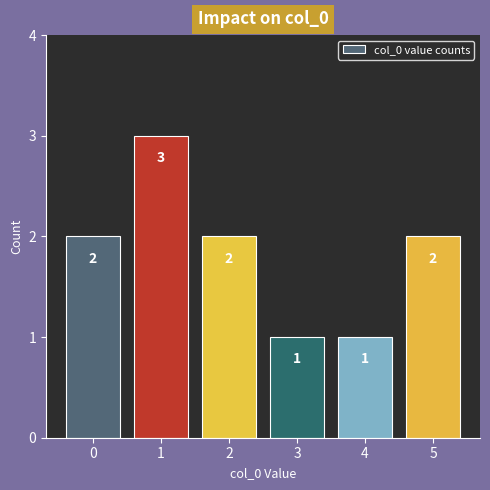

What is the value of the 3rd bar from the left?

2